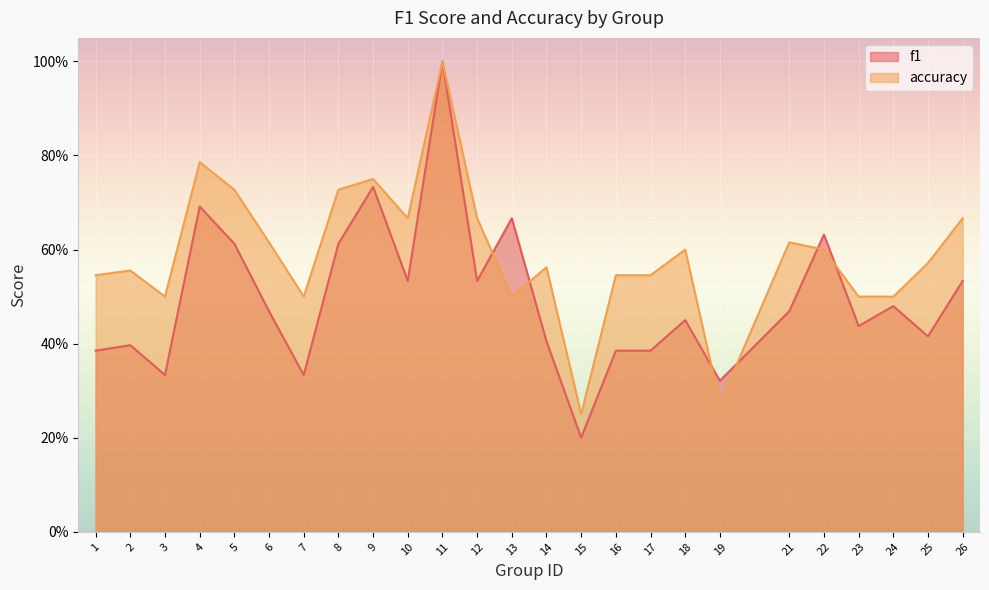

Count the number of categories in the chart.

25